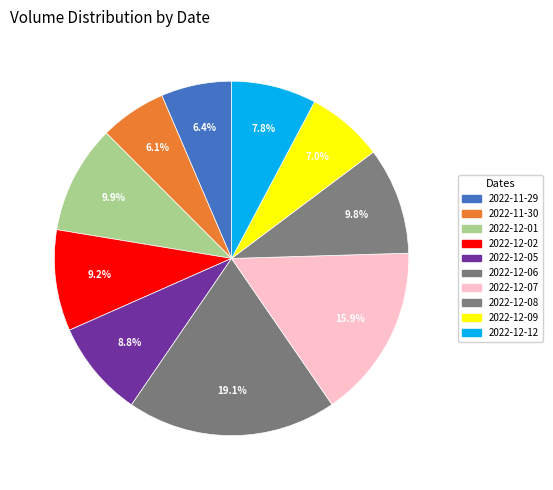

How many slices are in this pie chart?

10